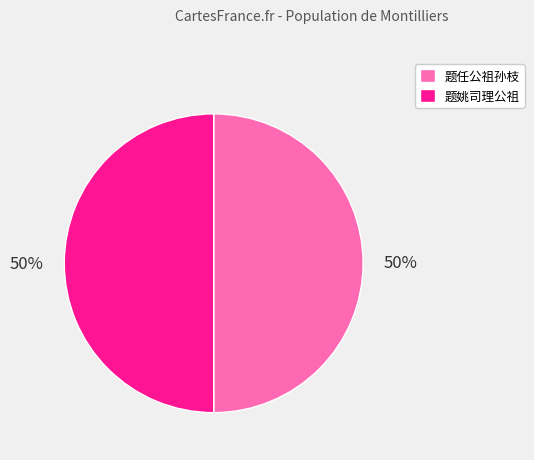

The 题姚司理公祖 slice represents 50% of the pie. True or false?

True